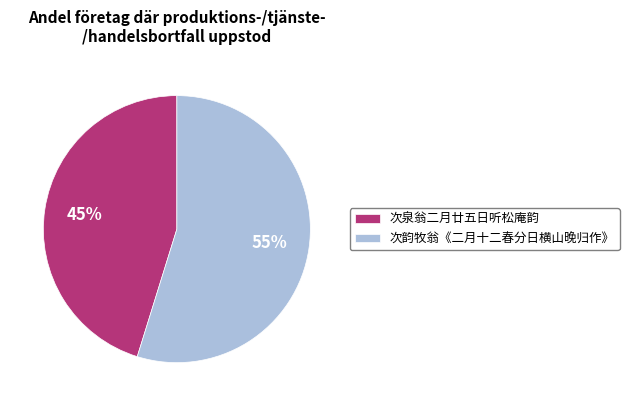

Is it true that 次泉翁二月廿五日听松庵韵 is 45% of the pie?

True